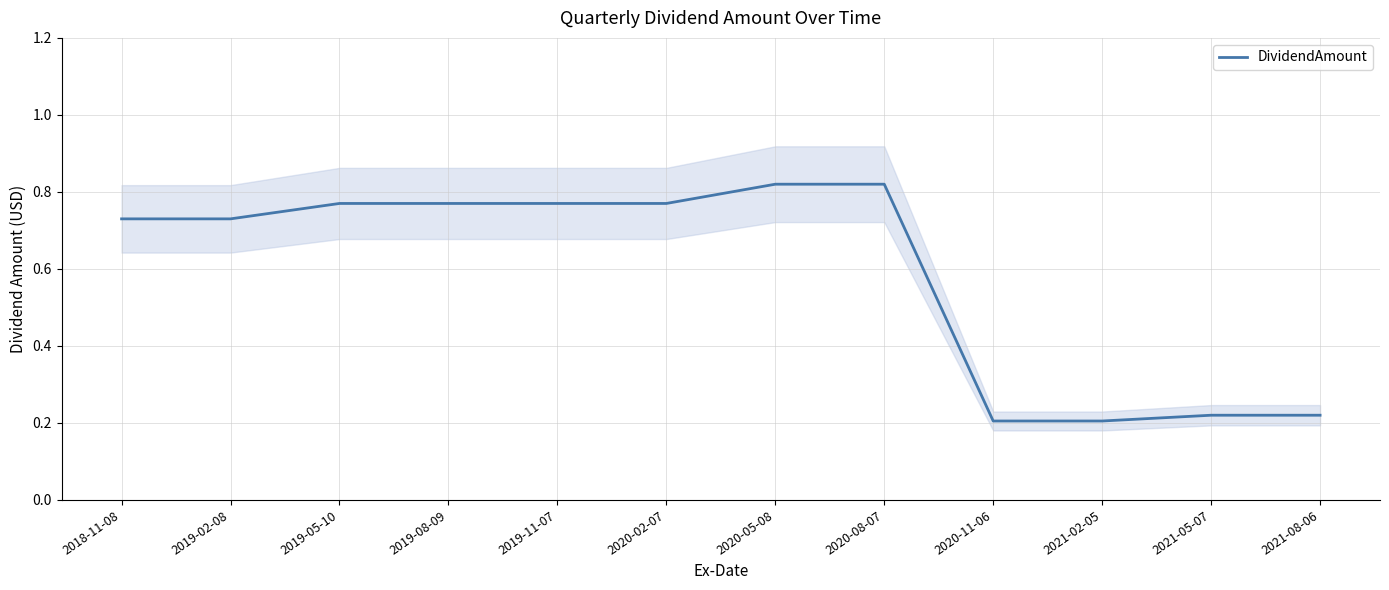

What is the change in value from 2020-02-07 to 2020-11-06?

-0.6